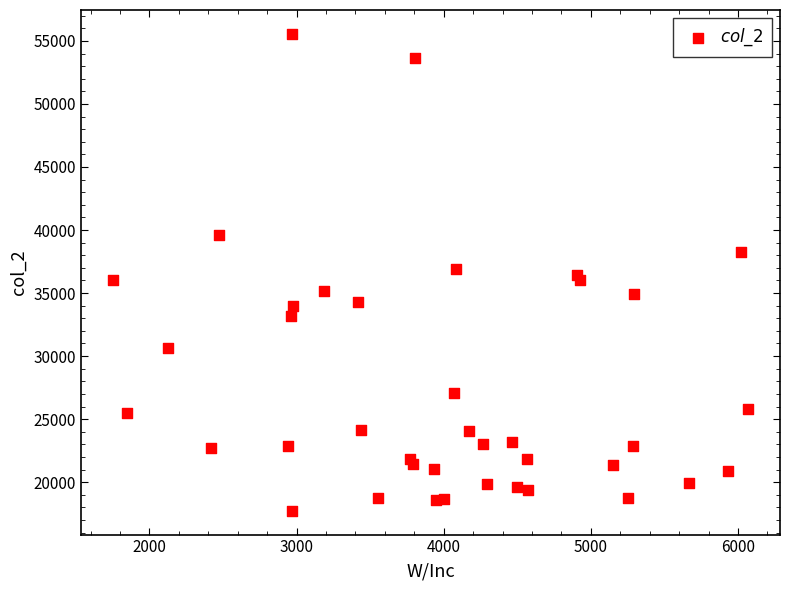

What is the range of X values (max minus min)?

4320.0